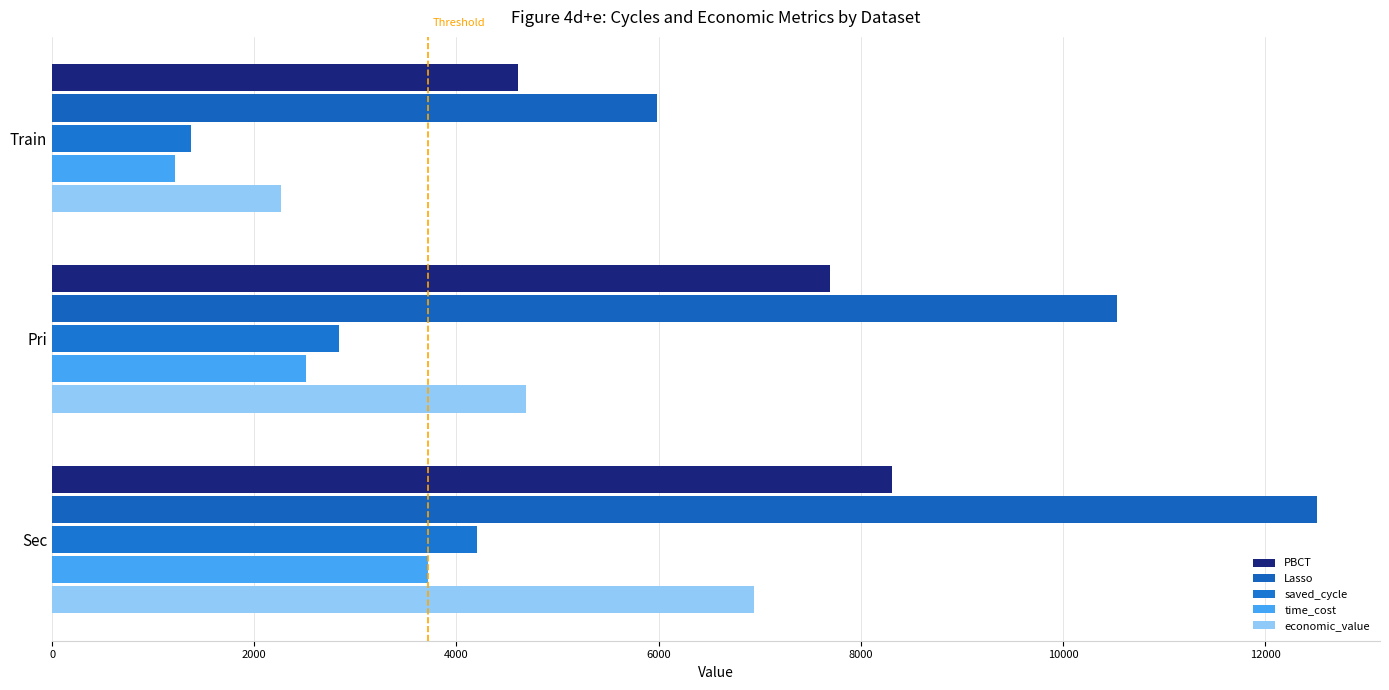

At which category is the sum across all series the highest?

Sec